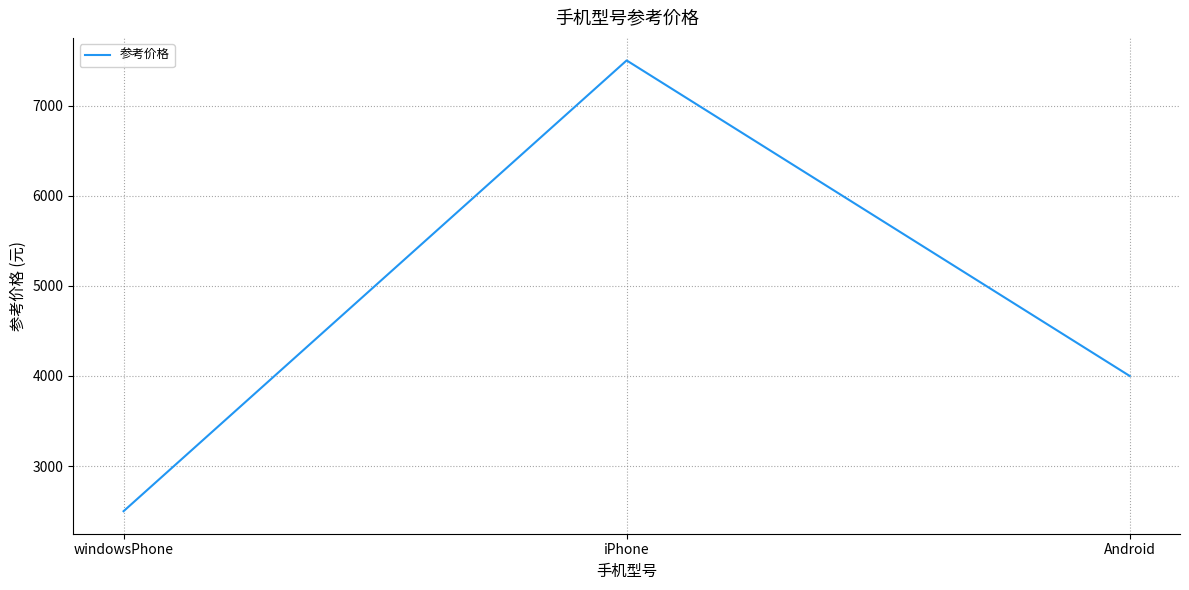

Is it true that the value at Android is 2034?

False